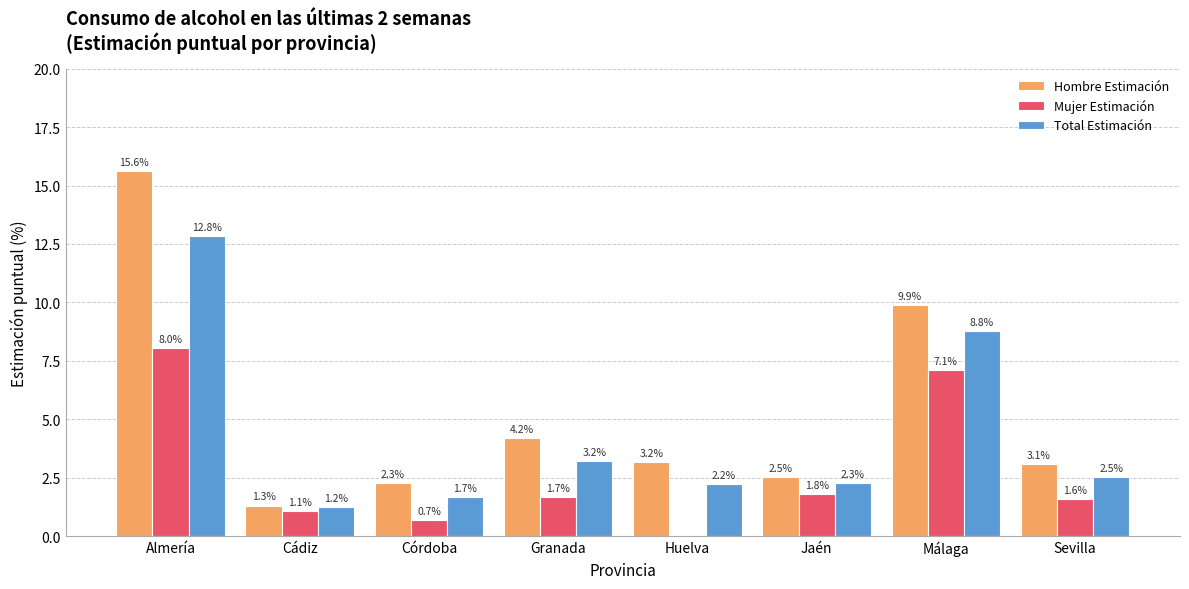

Where is Total Estimación nearest to the value 7?

Málaga